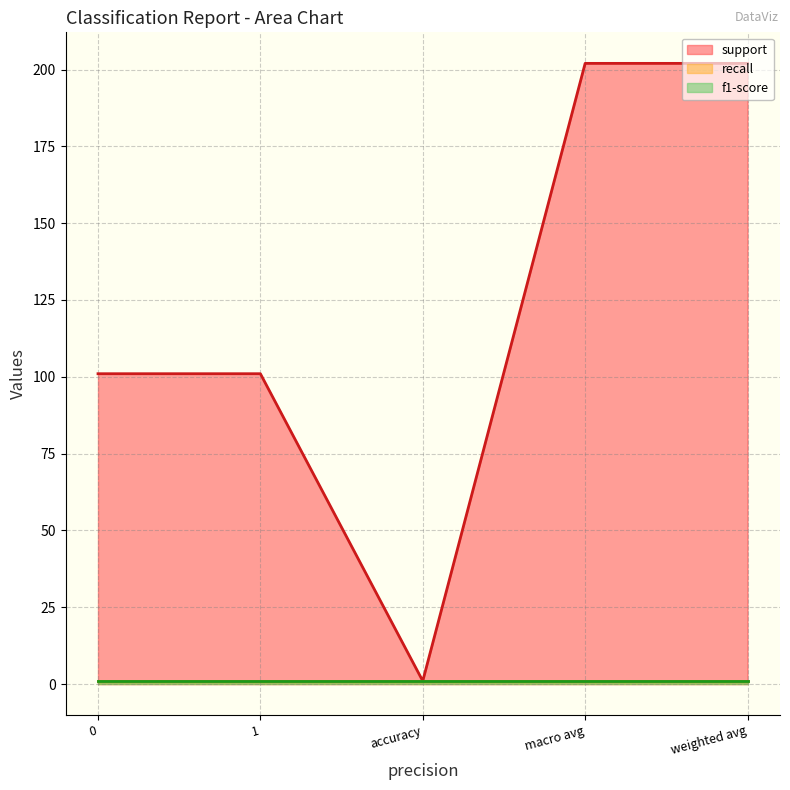

Between macro avg and weighted avg, which series saw the biggest shift?

support